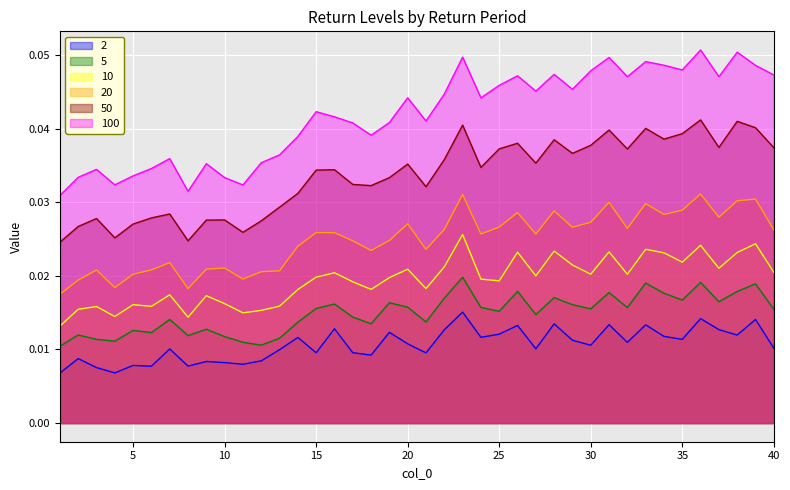

What is the sum of the 100 values at 31 and 11?

0.1